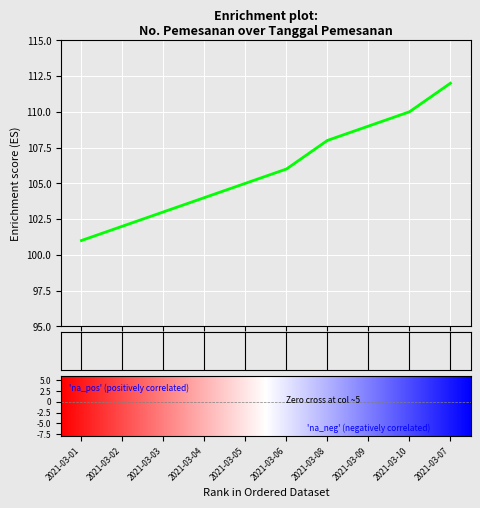

What is the greatest value displayed?

112